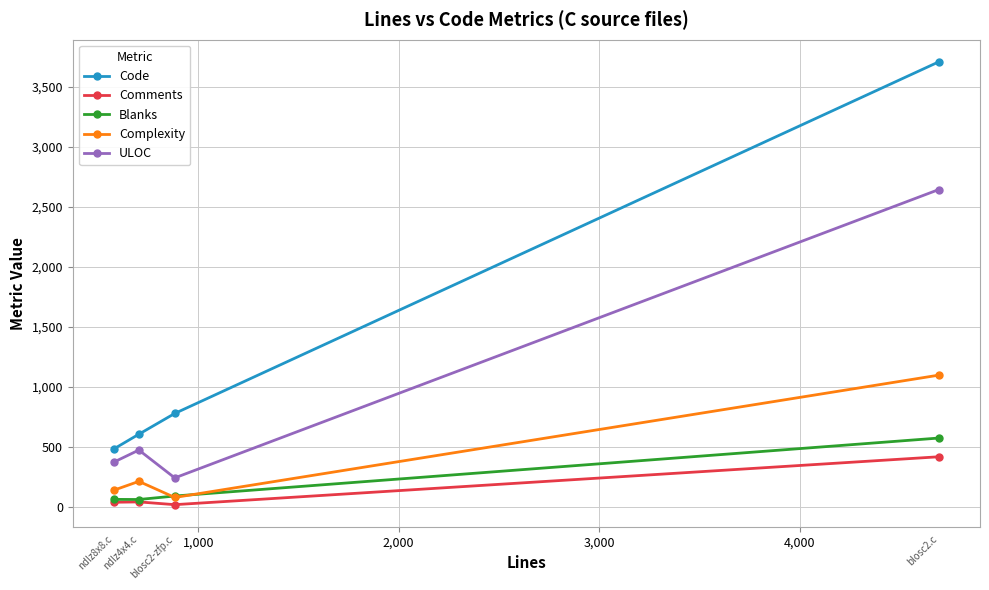

What is the value of the Code point at the 2nd from the left?

604